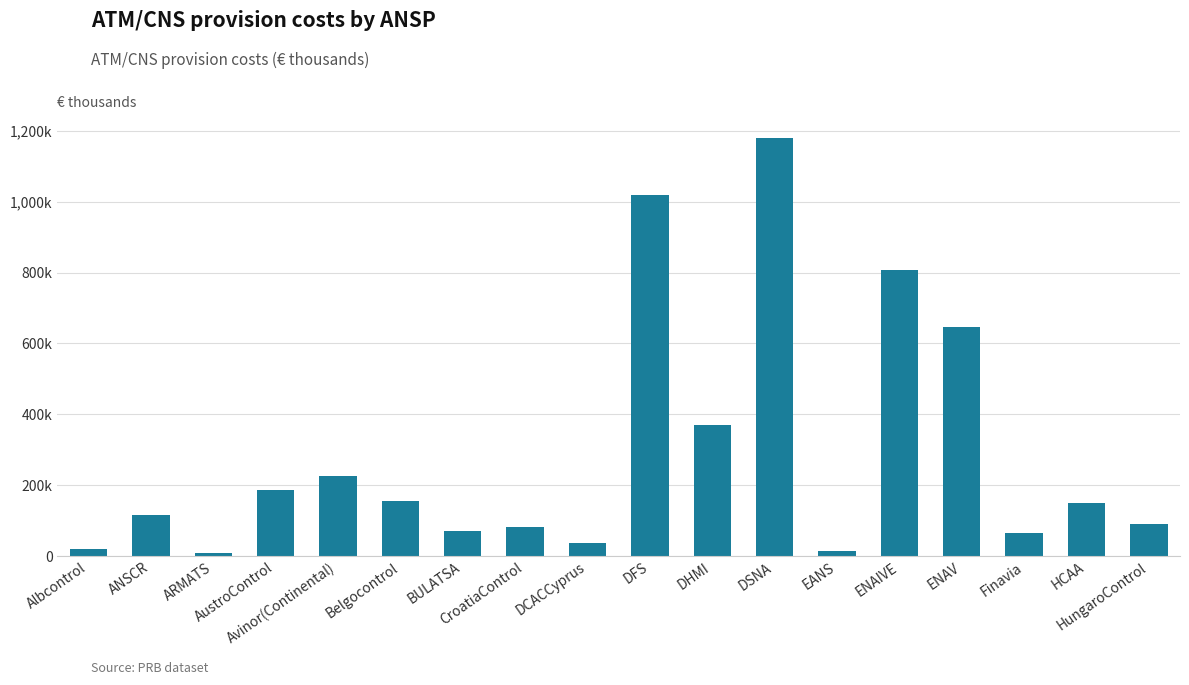

Which has a higher value, BULATSA or DHMI?

DHMI